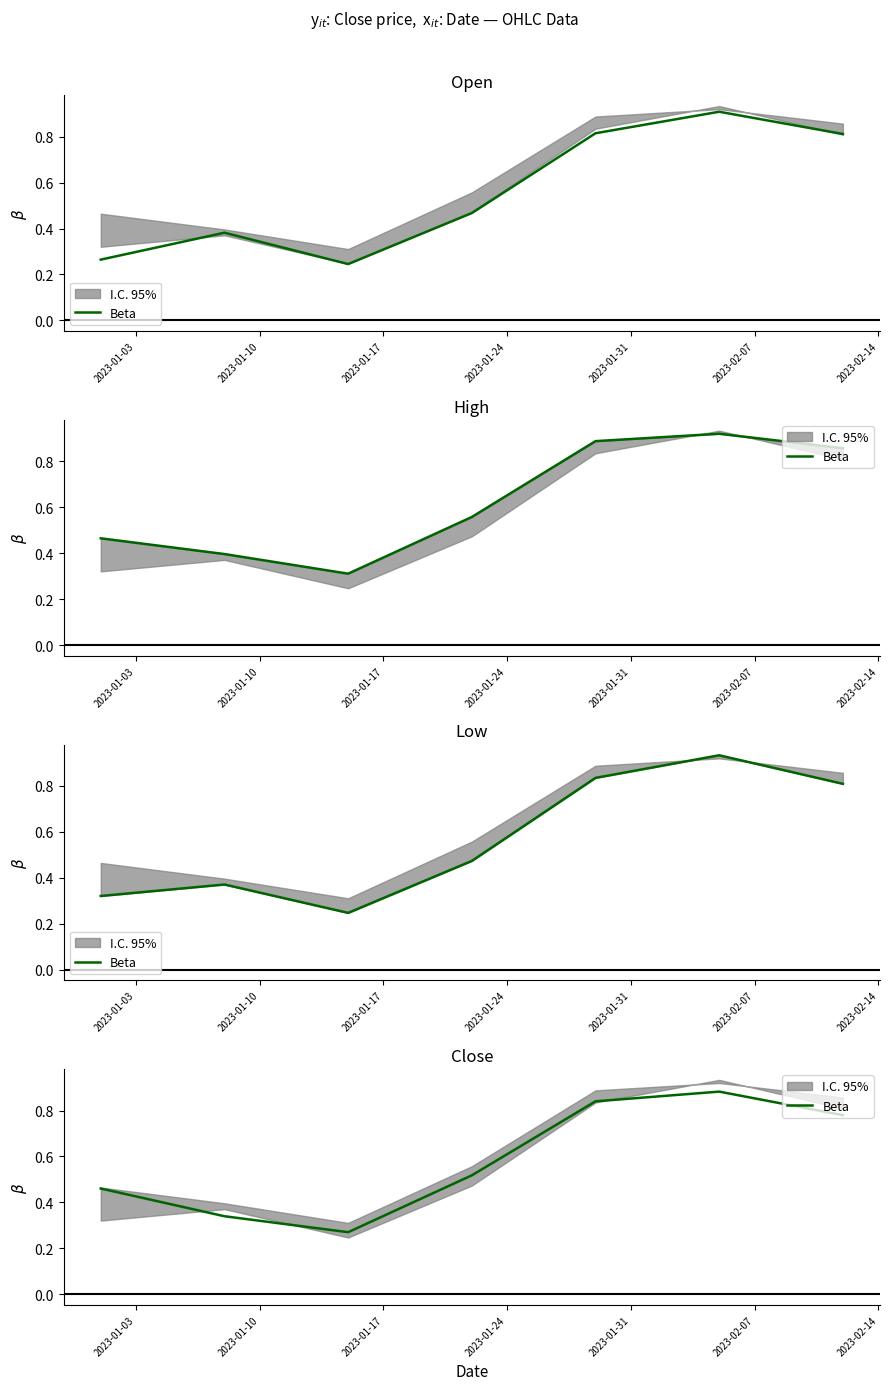

Where is the data nearest to the value 0?

2023-01-17